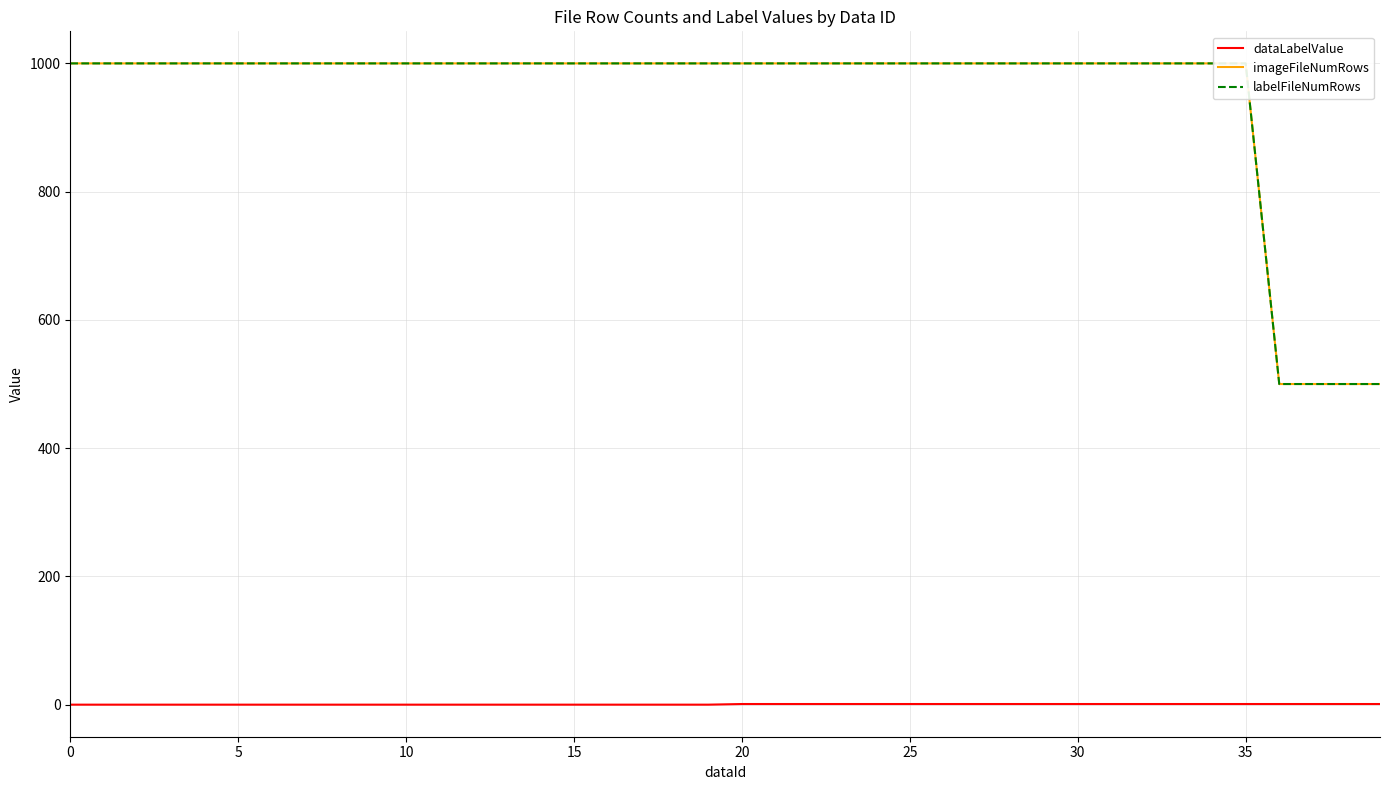

What is the sum of all labelFileNumRows values?

38000